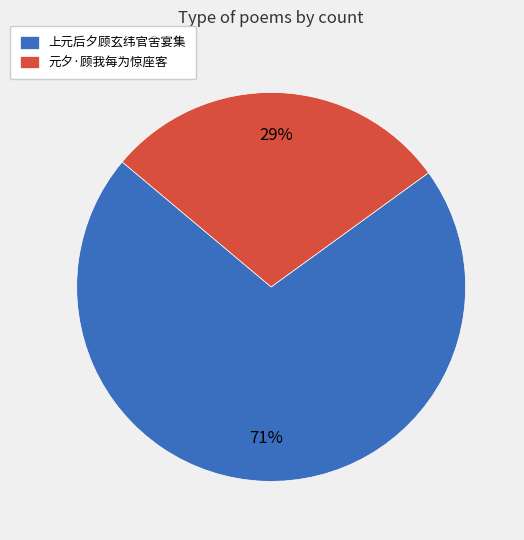

To the nearest percent, what is the average slice percentage?

50%